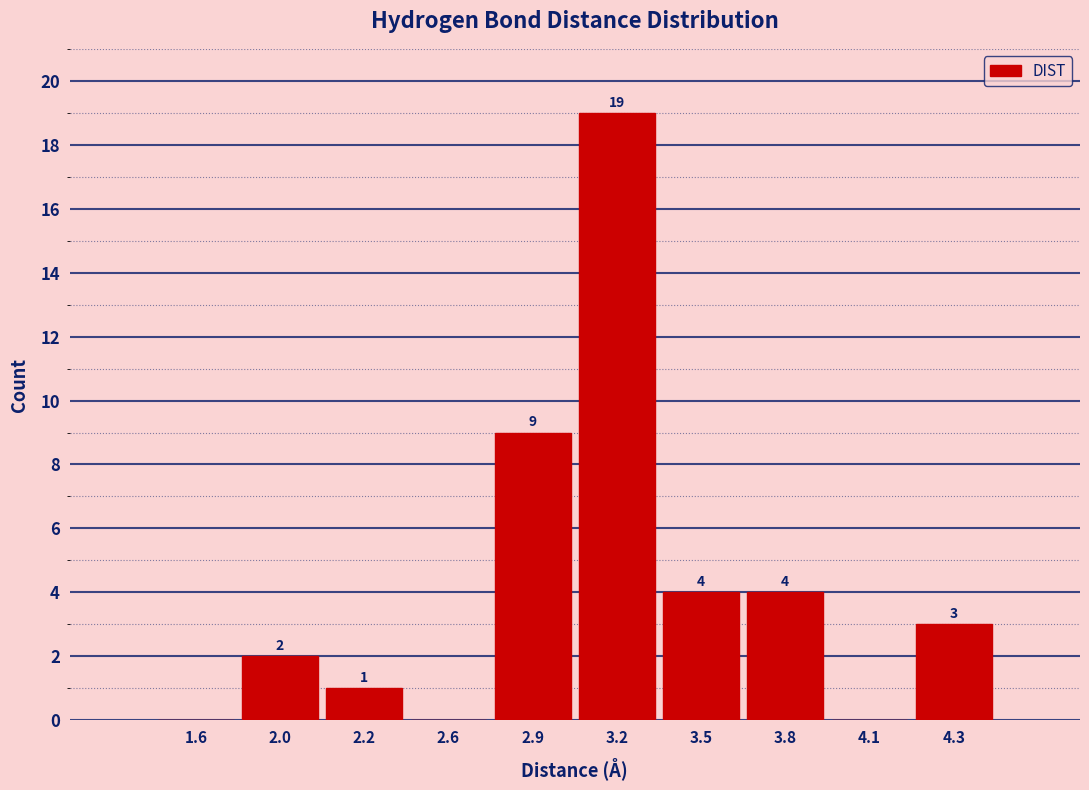

Reading left to right, list all the values displayed in this chart.

1.6=0	2.0=2	2.2=1	2.6=0	2.9=9	3.2=19	3.5=4	3.8=4	4.1=0	4.3=3